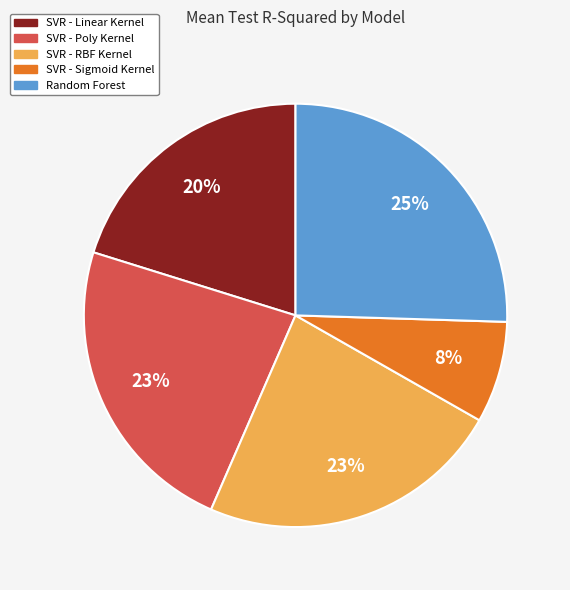

How many segments does this pie chart have?

5